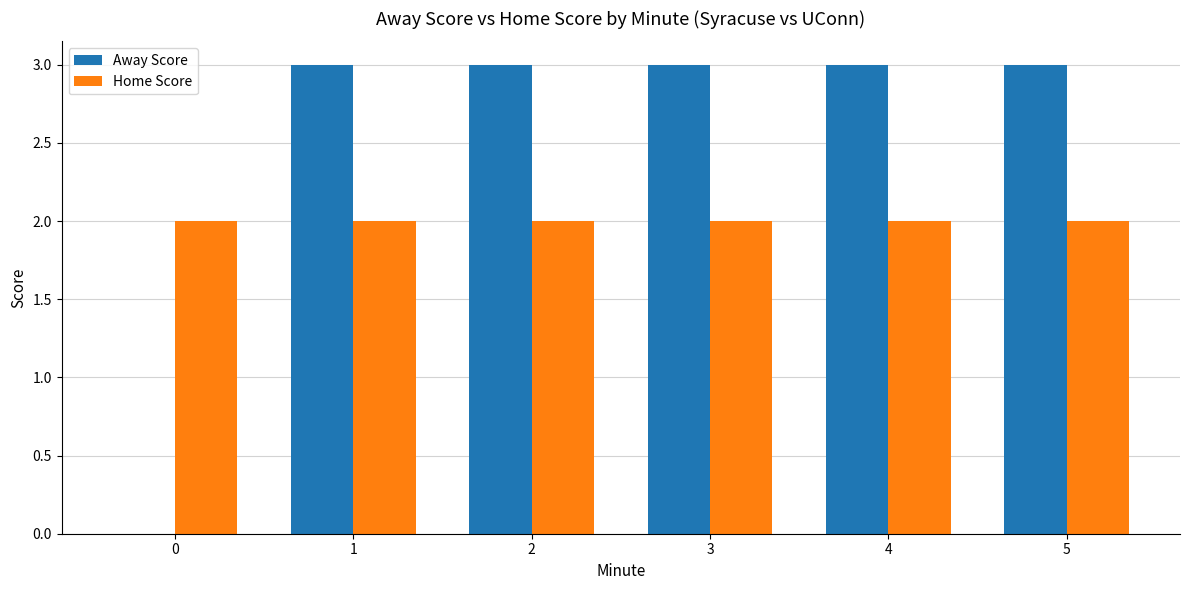

What value does the Home Score series have at 1?

2